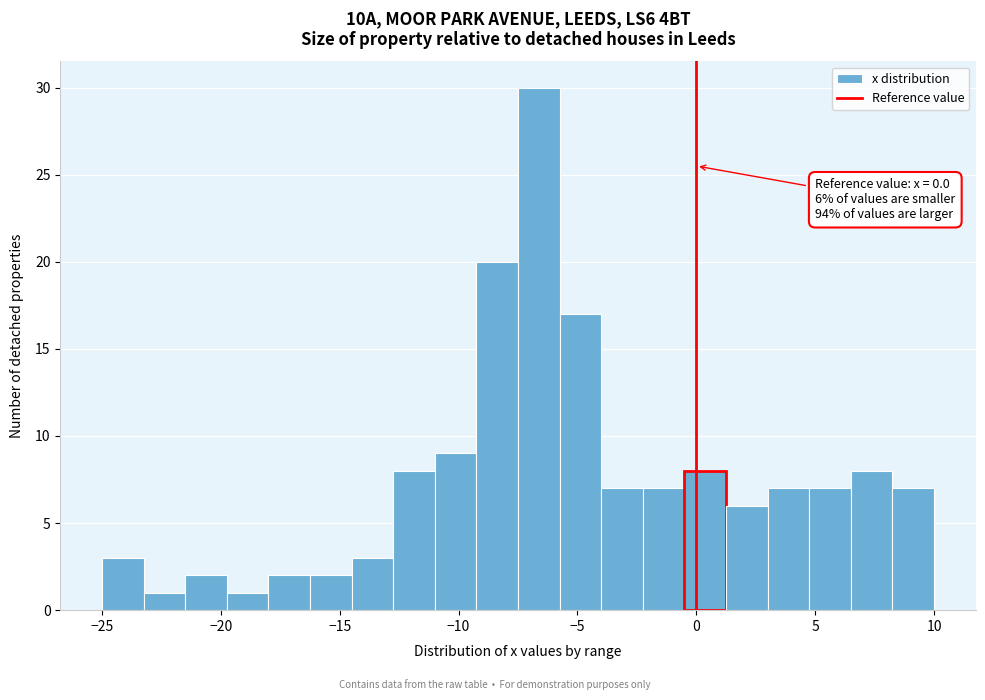

Read against the x-axis, roughly where is the centre of the tallest bar?

-6.5